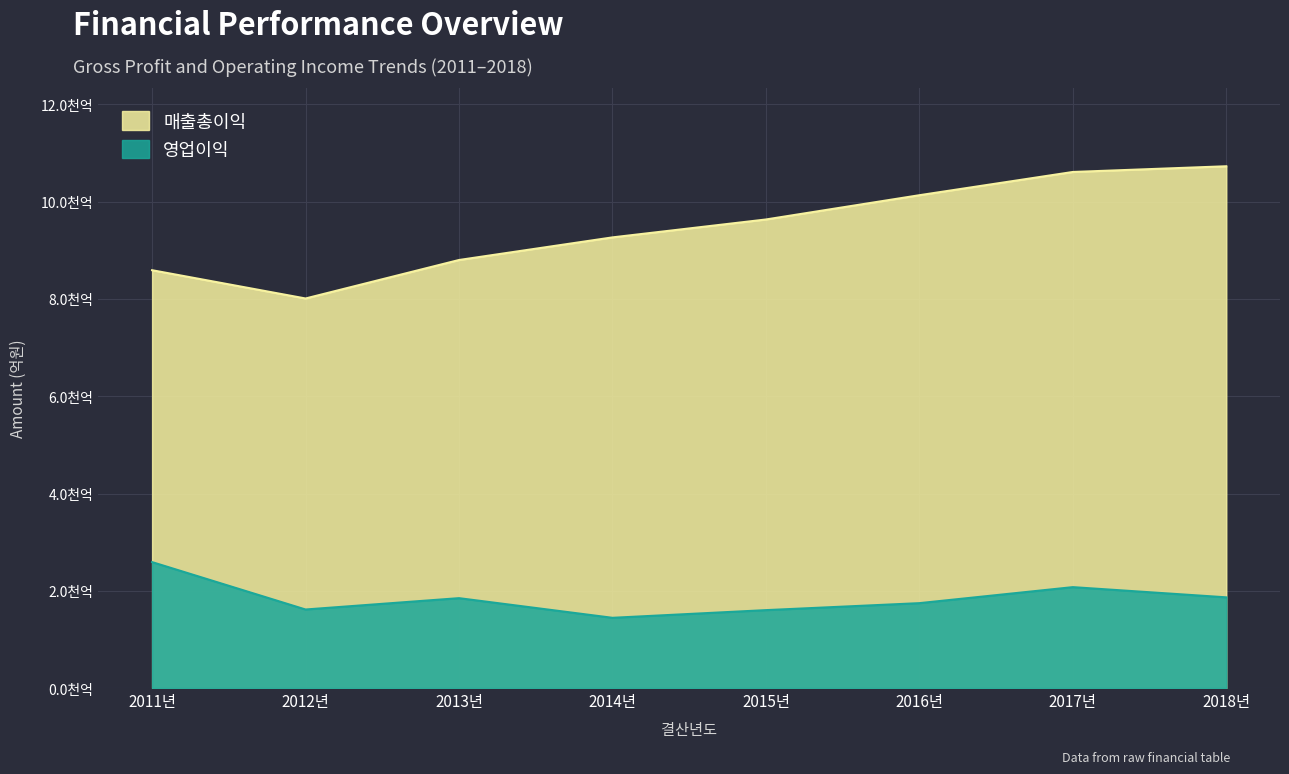

How many data points does each series have?

8